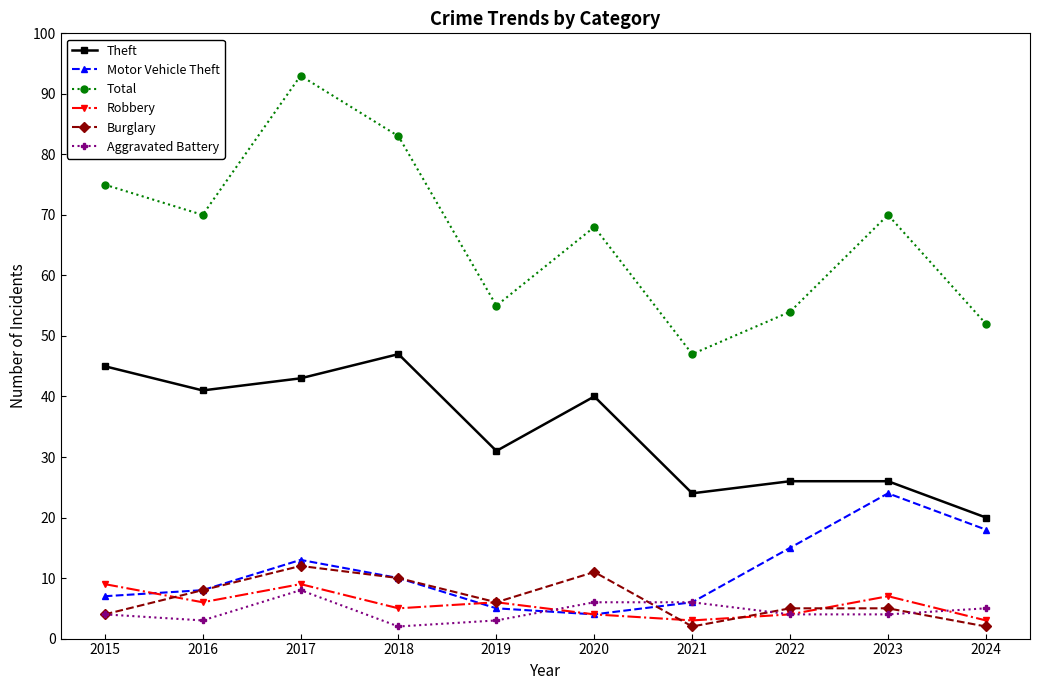

After their last crossing, which series has the higher values: Aggravated Battery or Burglary?

Aggravated Battery